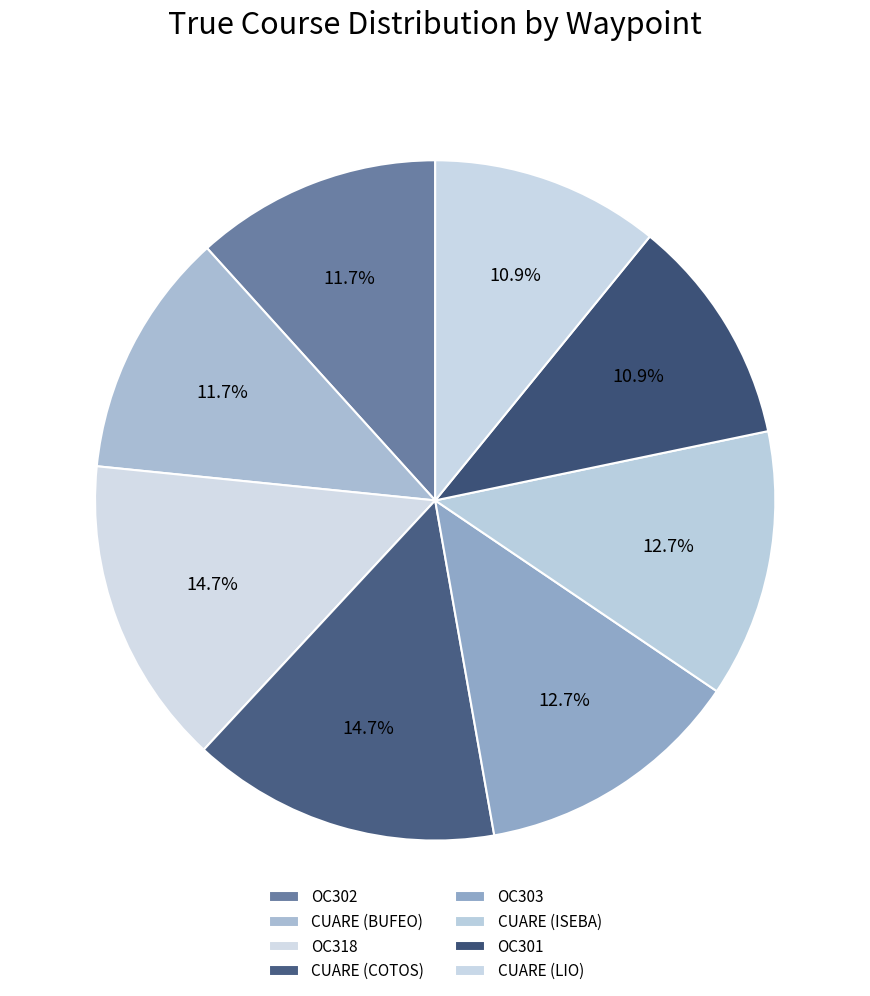

True or false: CUARE (ISEBA) accounts for 13% of the total.

True